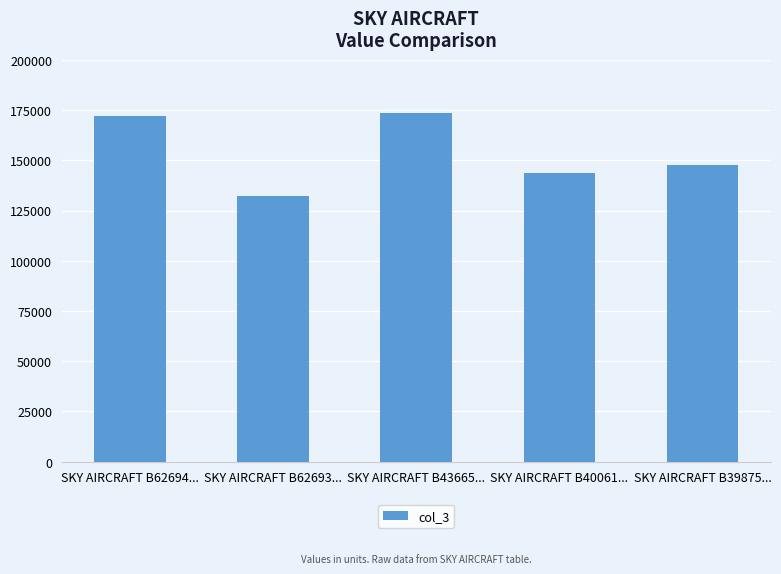

What is the difference between the maximum and minimum values?

41211